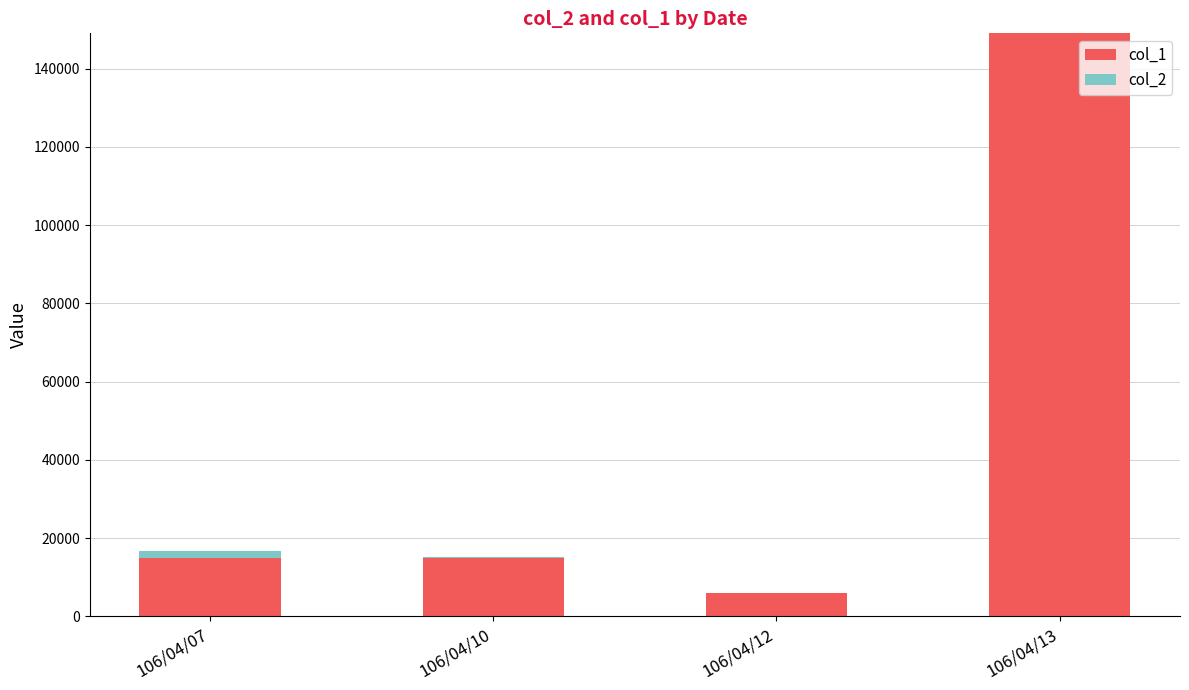

At which category is the sum across all series the highest?

106/04/13